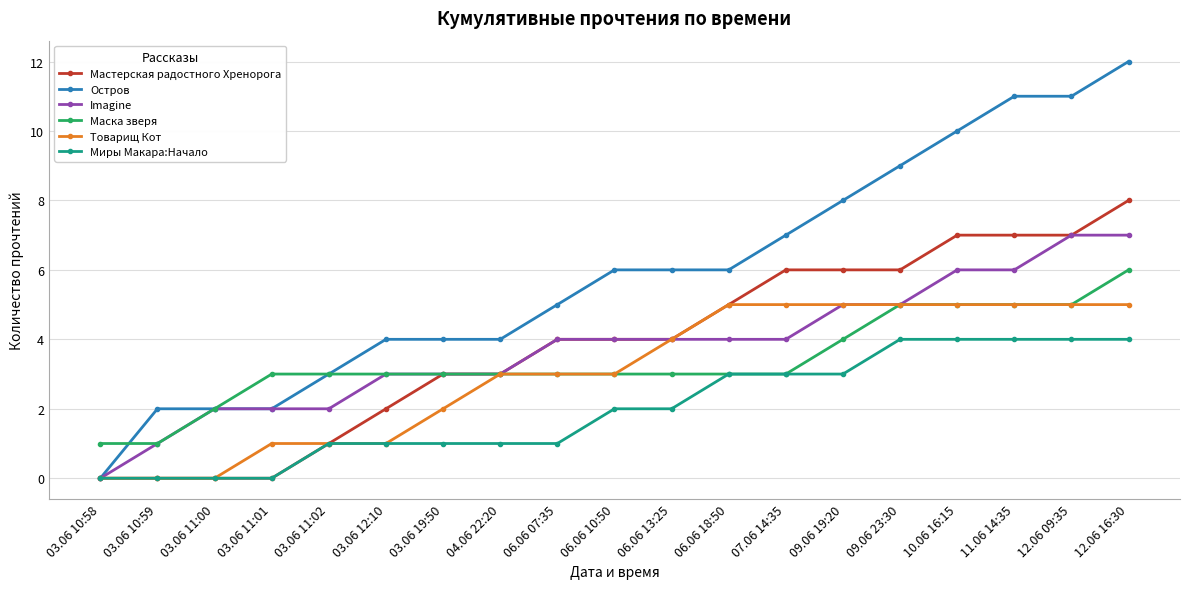

Between which two adjacent categories do Маска зверя and Остров first intersect?

03.06 10:58 and 03.06 10:59